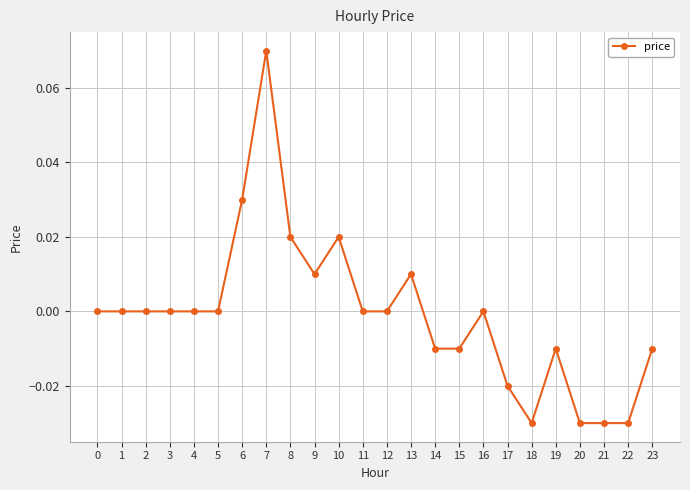

Which has a higher value, 7 or 11?

7